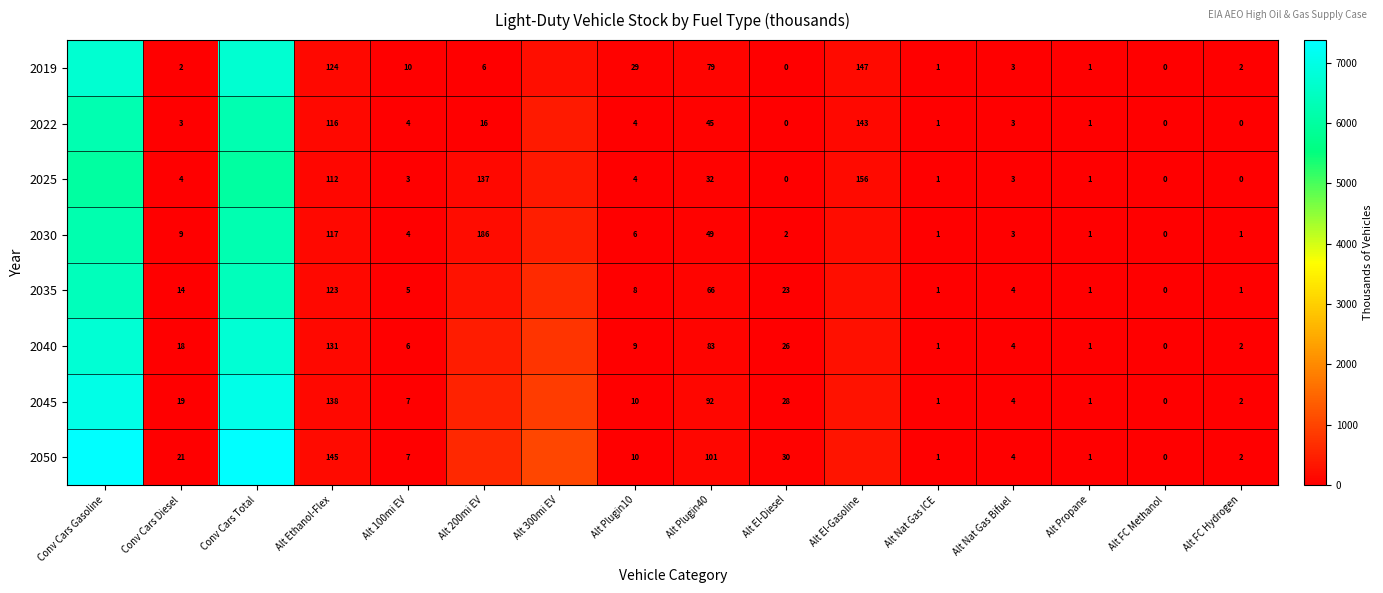

Is the value of 2022 at Alt FC Methanol greater than the value of 2050 at Alt Propane?

No